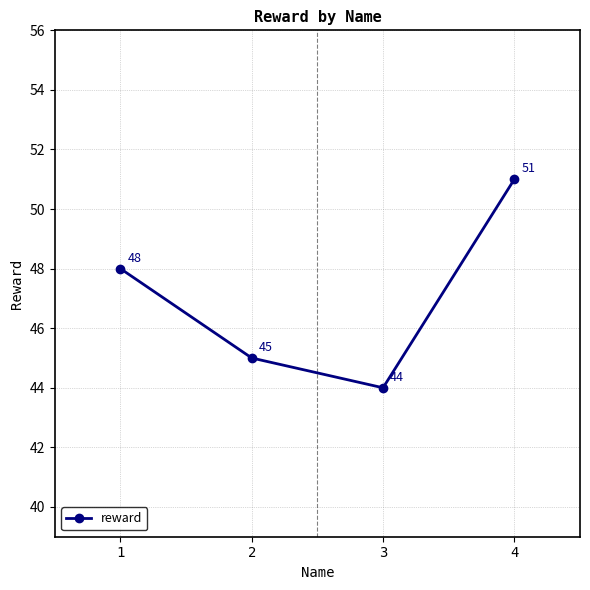

At which category does the data reach its first local valley?

3